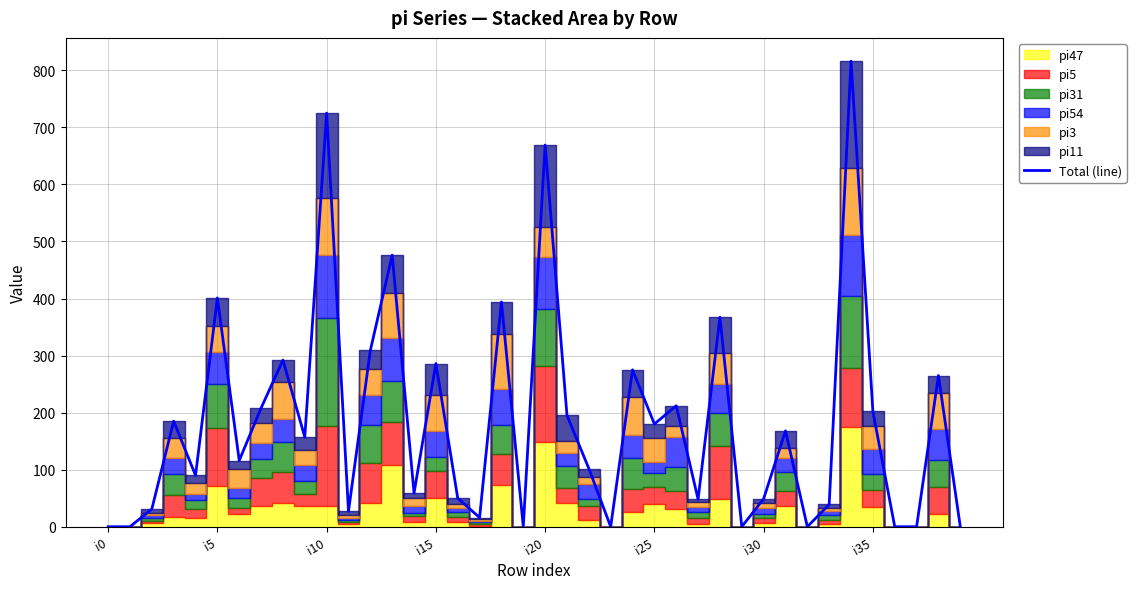

The value at 36 is 0. True or false?

True